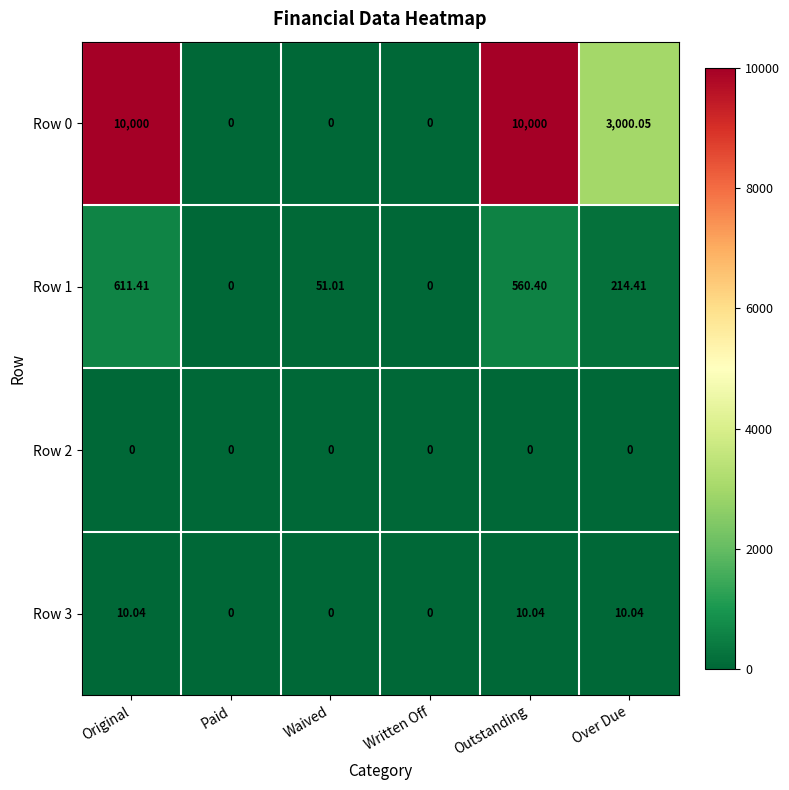

At which label is Row 0 closest to 5000?

Over Due